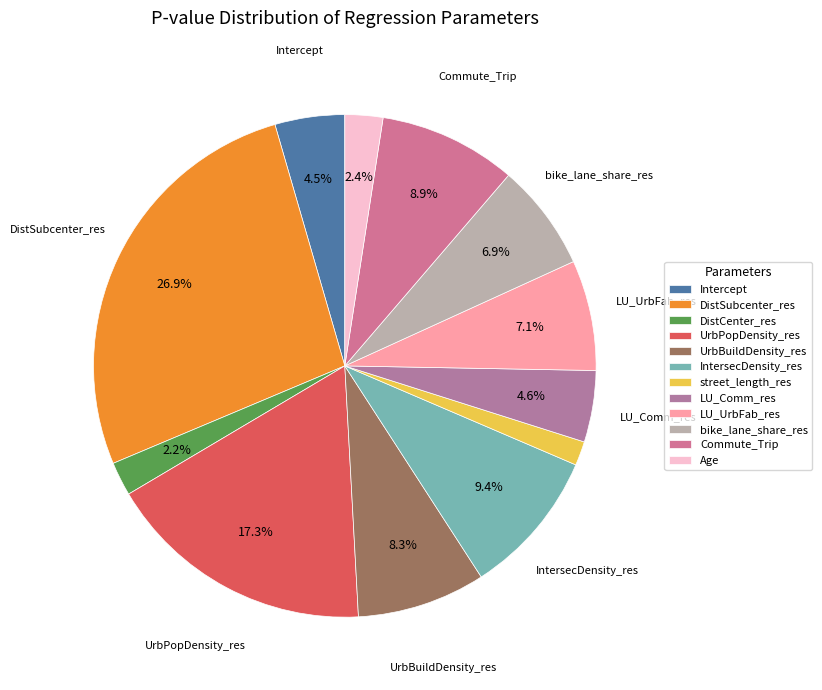

Is it true that street_length_res is 14% of the pie?

False